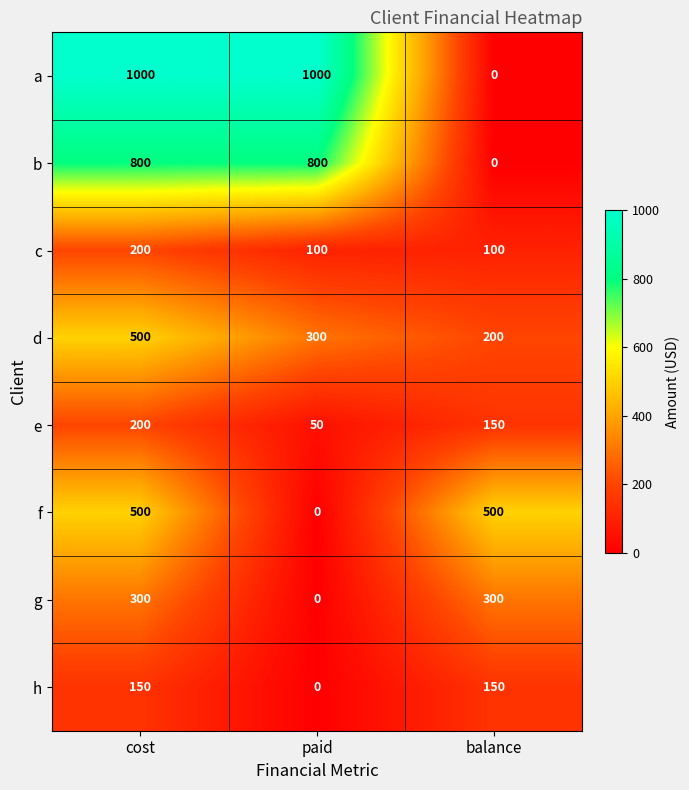

At how many categories does at least one series exceed 2?

3